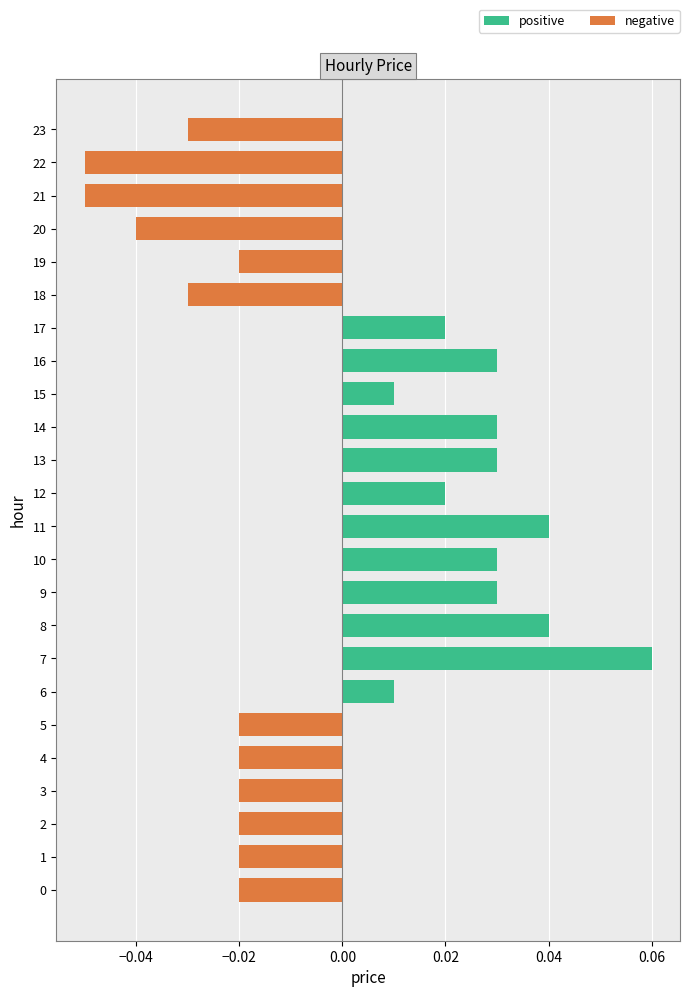

How many positive values are there?

12